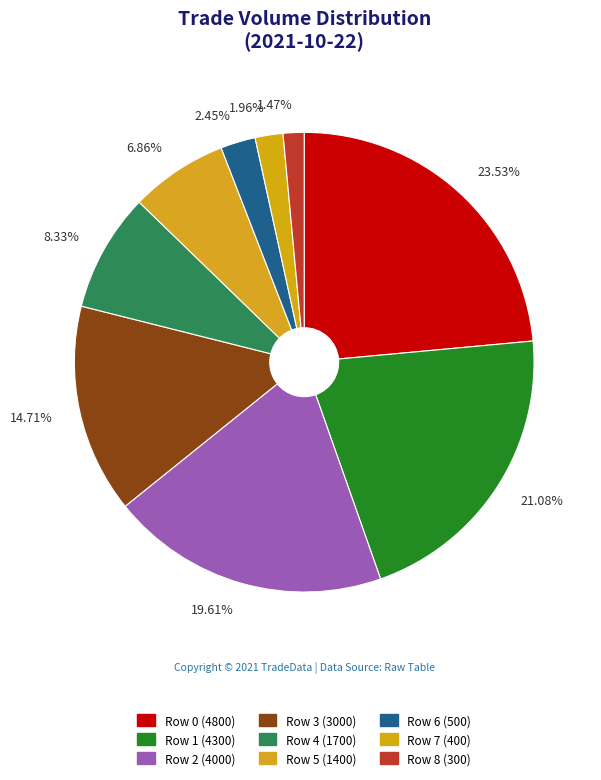

Count the number of slices in the pie.

9